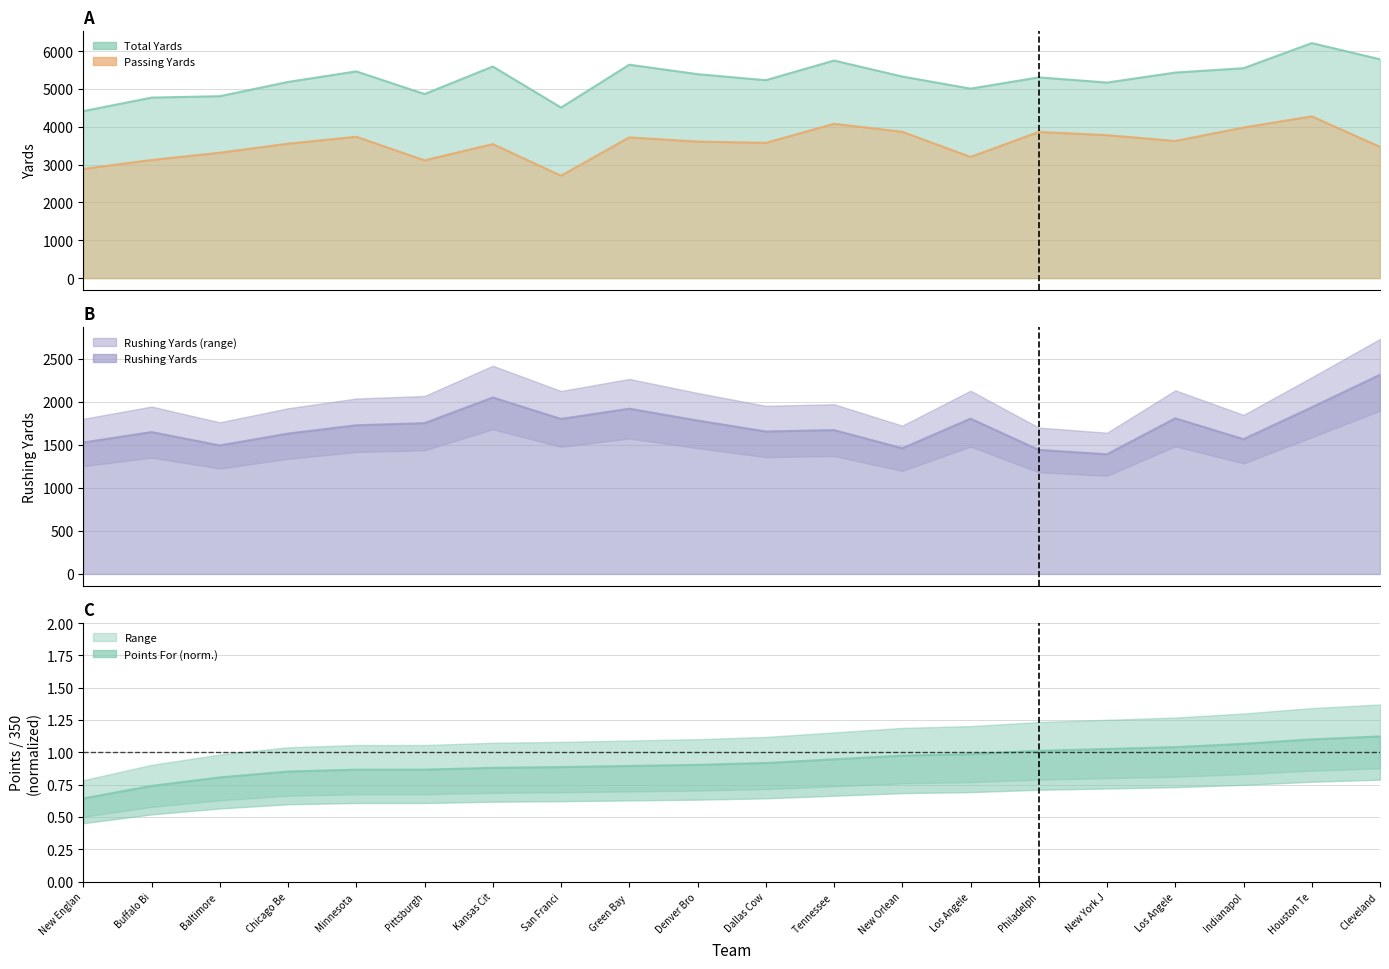

Which category has the highest value in the Total Yards series?

Houston Te